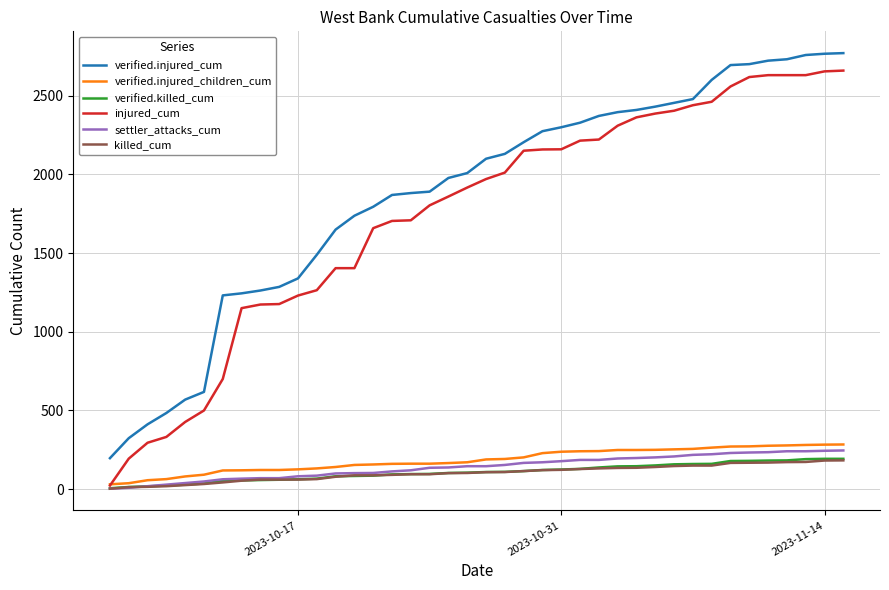

What is the sum of all verified.killed_cum values?

4300